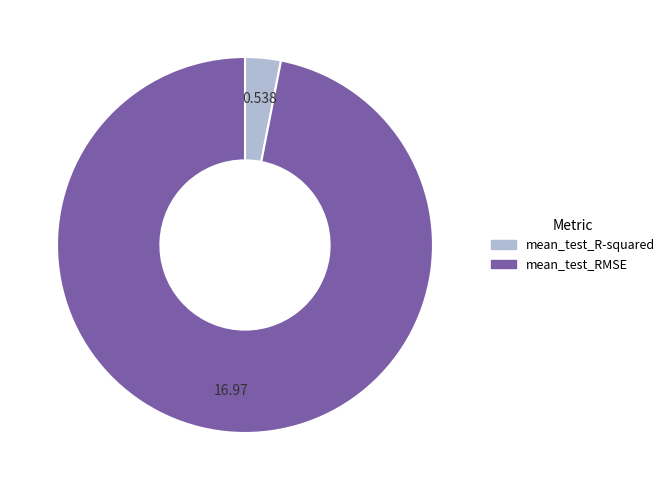

True or false: mean_test_R-squared accounts for 3% of the total.

True